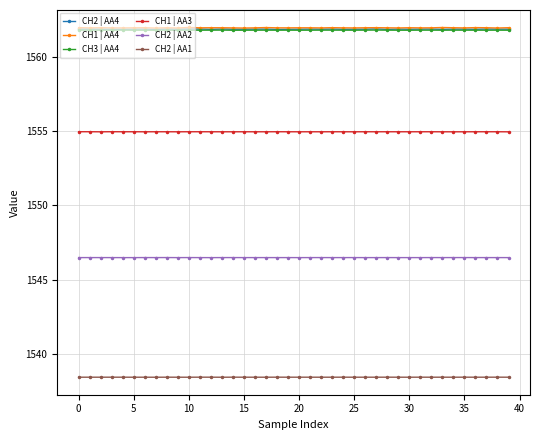

What are all the series names shown in the legend?

CH2 | AA4, CH1 | AA4, CH3 | AA4, CH1 | AA3, CH2 | AA2, CH2 | AA1